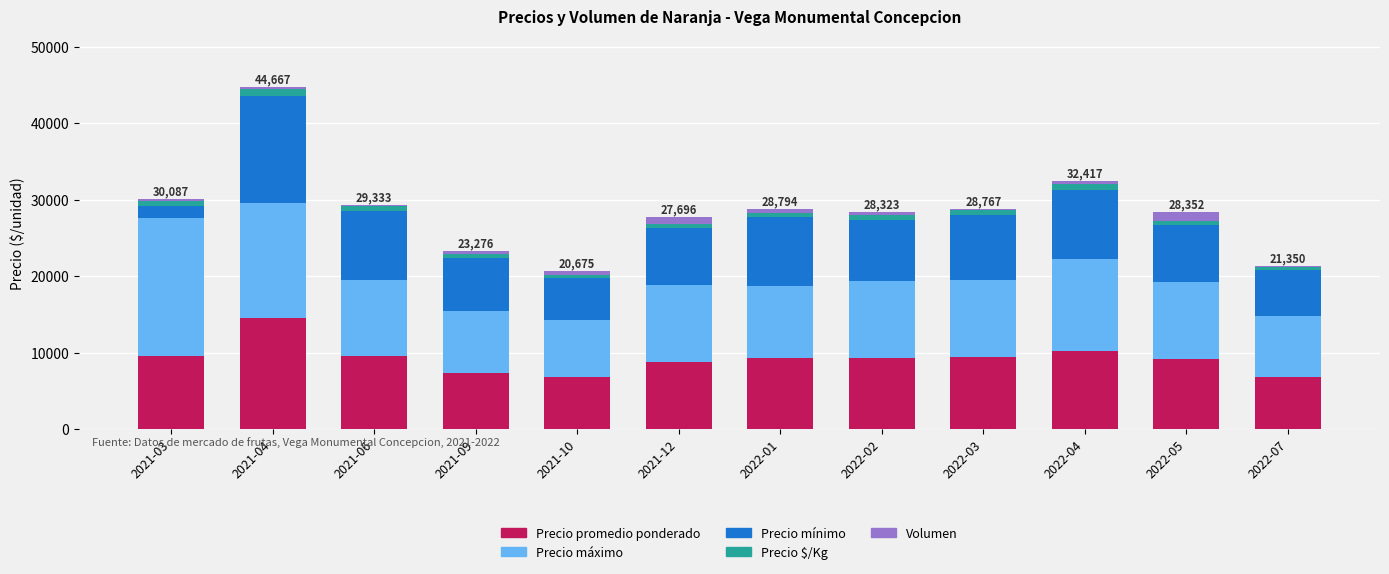

Count the number of categories in the chart.

12